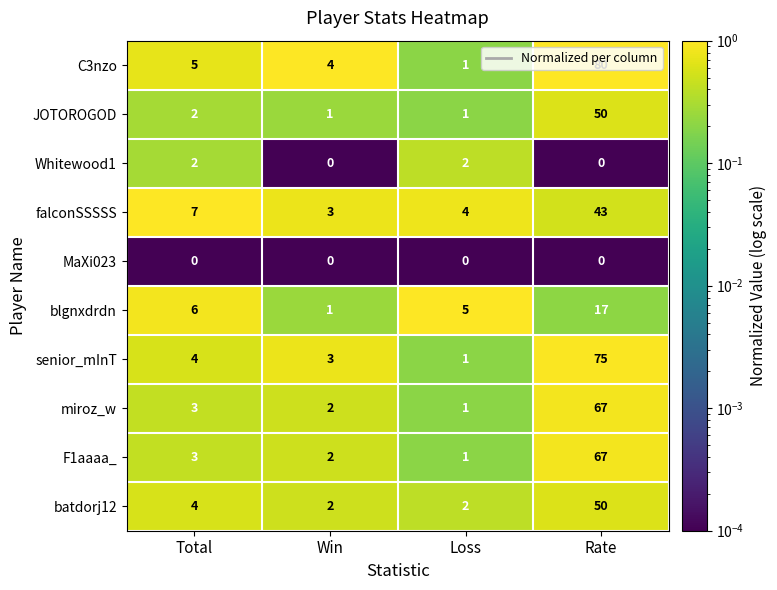

What is the difference between the C3nzo values at Win and Loss?

3